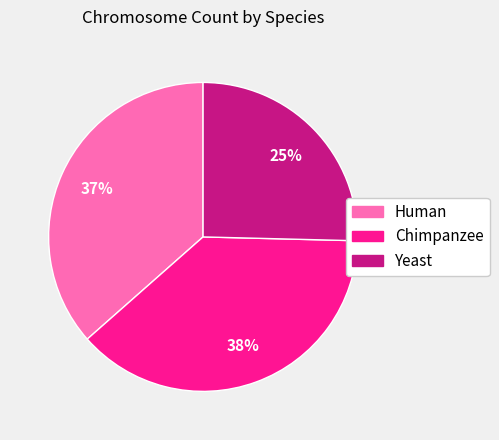

What is the smallest slice in the pie chart?

Yeast